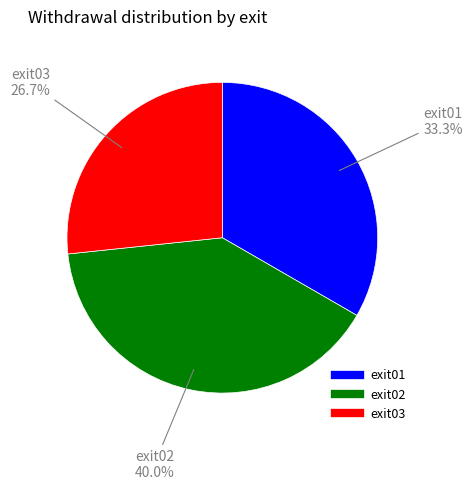

Is it true that exit03 is 32% of the pie?

False